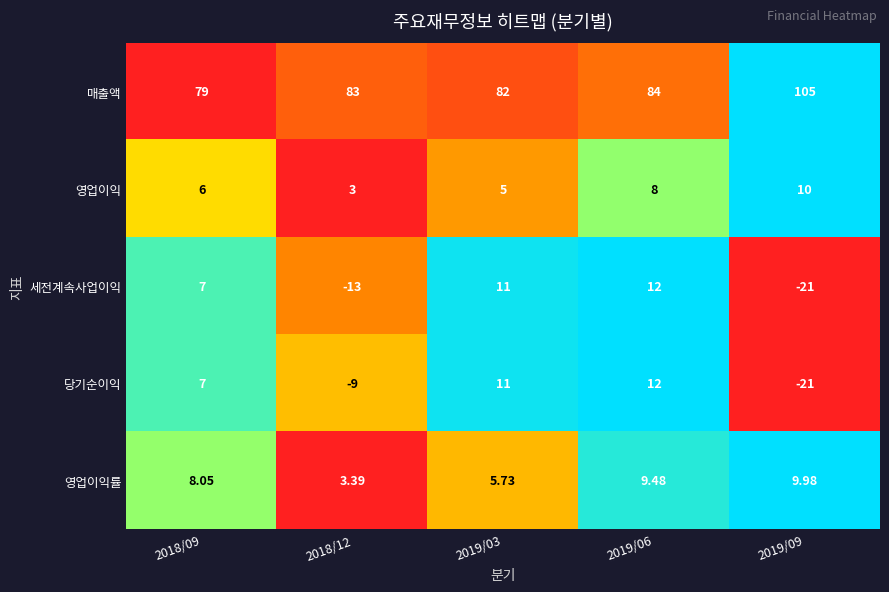

At 2018/12, list the series in order from largest to smallest.

매출액, 영업이익률, 영업이익, 당기순이익, 세전계속사업이익